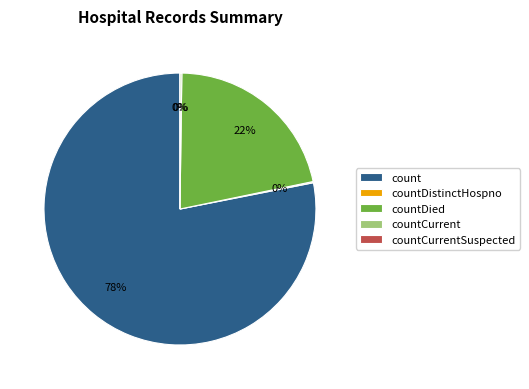

Rank the categories by value from highest to lowest.

count, countDied, countCurrent, countDistinctHospno, countCurrentSuspected